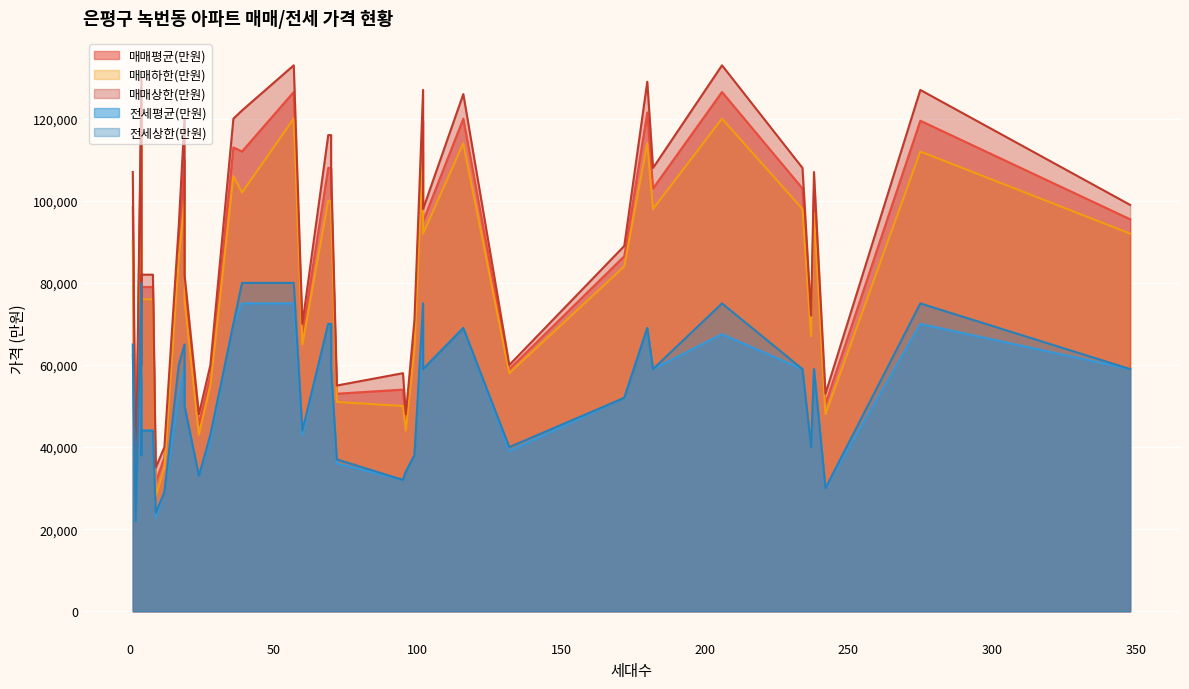

What is the total value across all series at 12?

170500